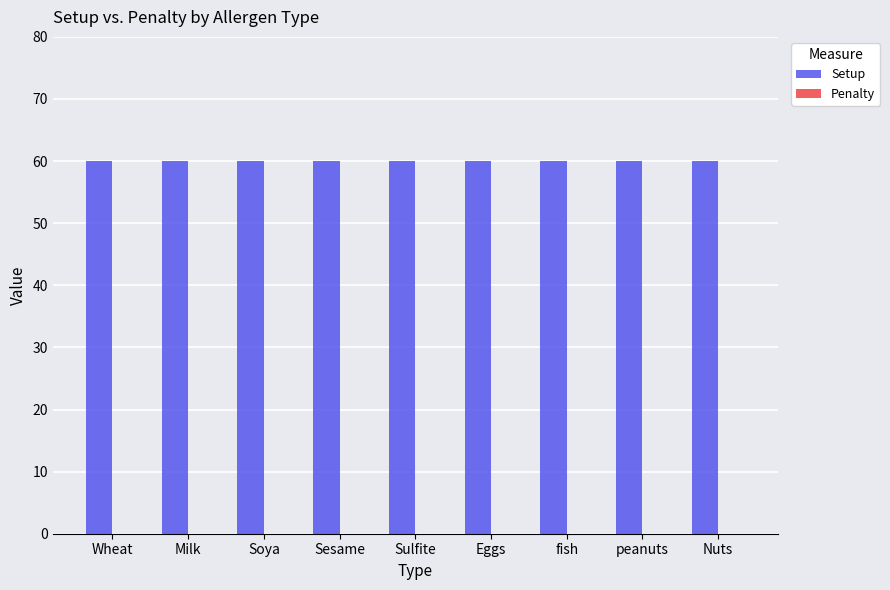

Which series has the largest total across all categories?

Setup